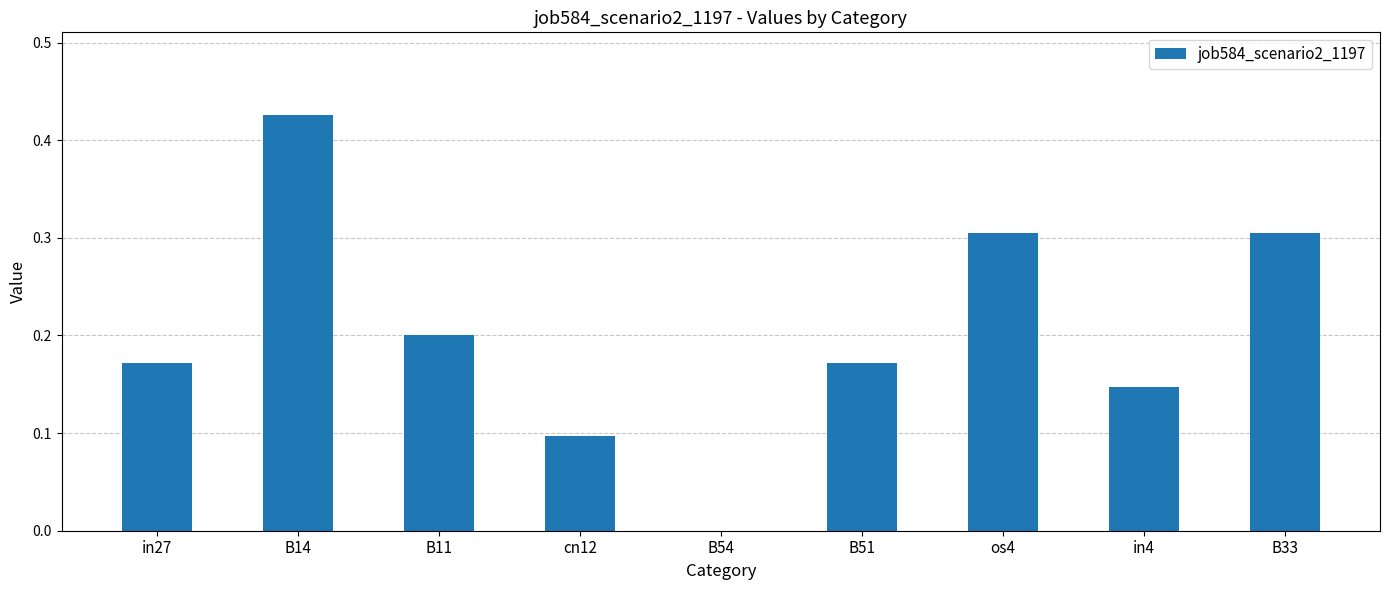

Which has a higher value, cn12 or B11?

B11